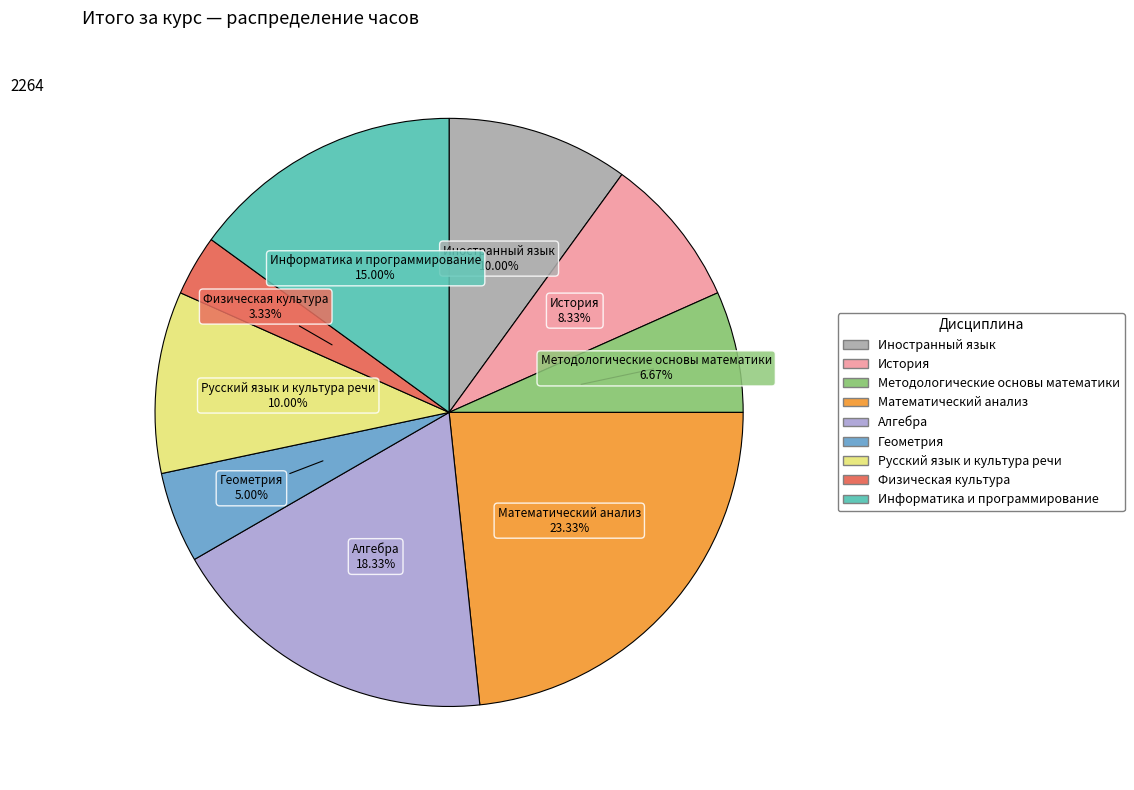

To the nearest percent, what percentage of the pie is Иностранный язык?

10%